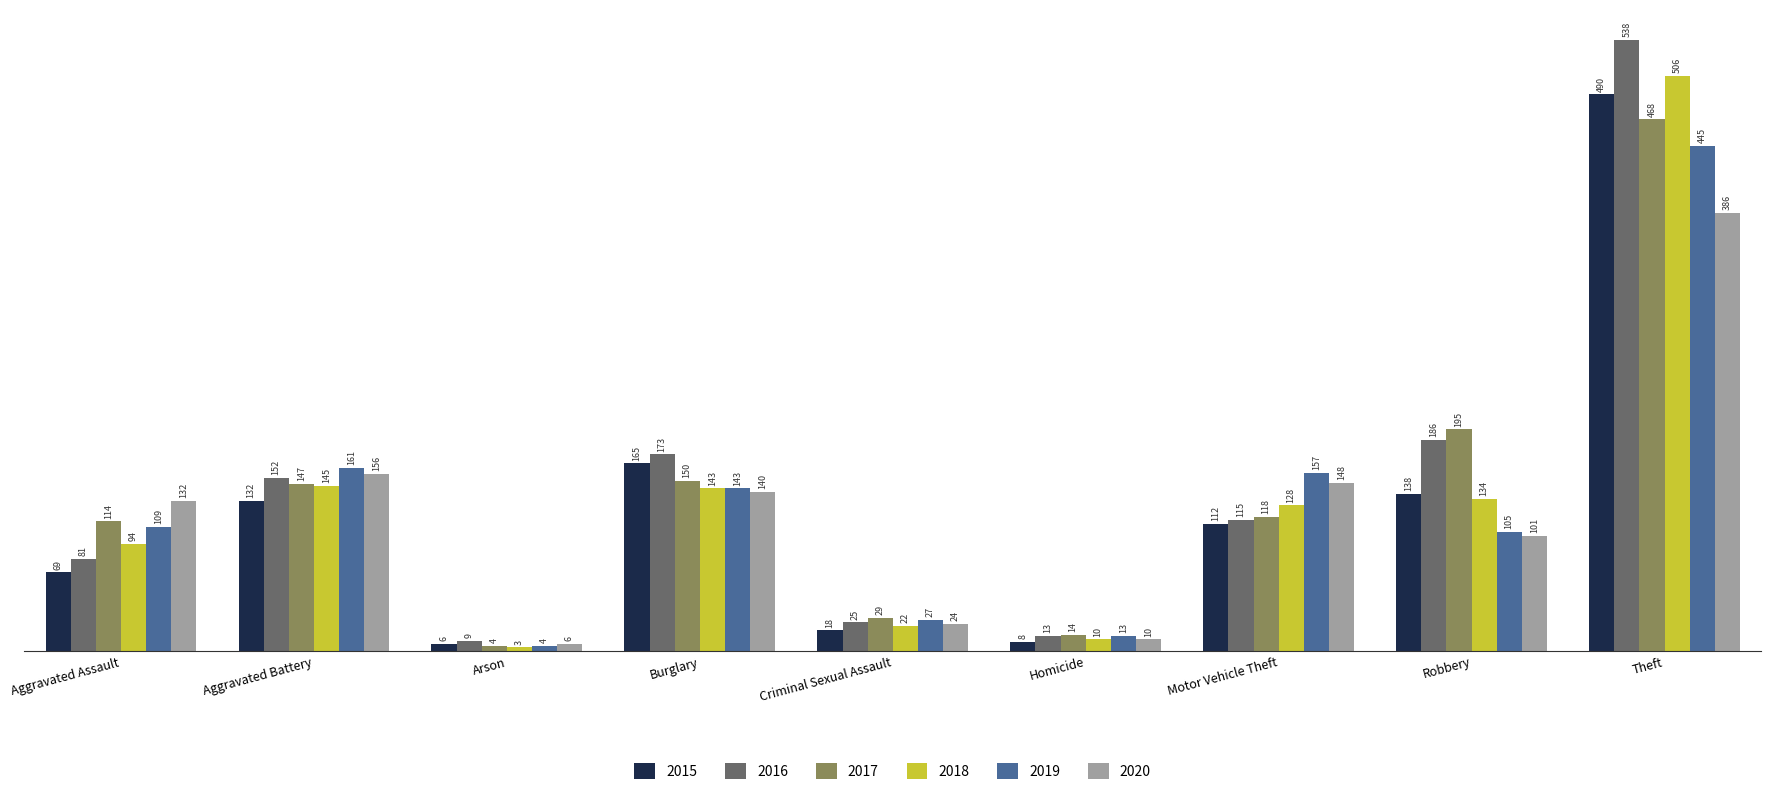

Count the number of categories in the chart.

9